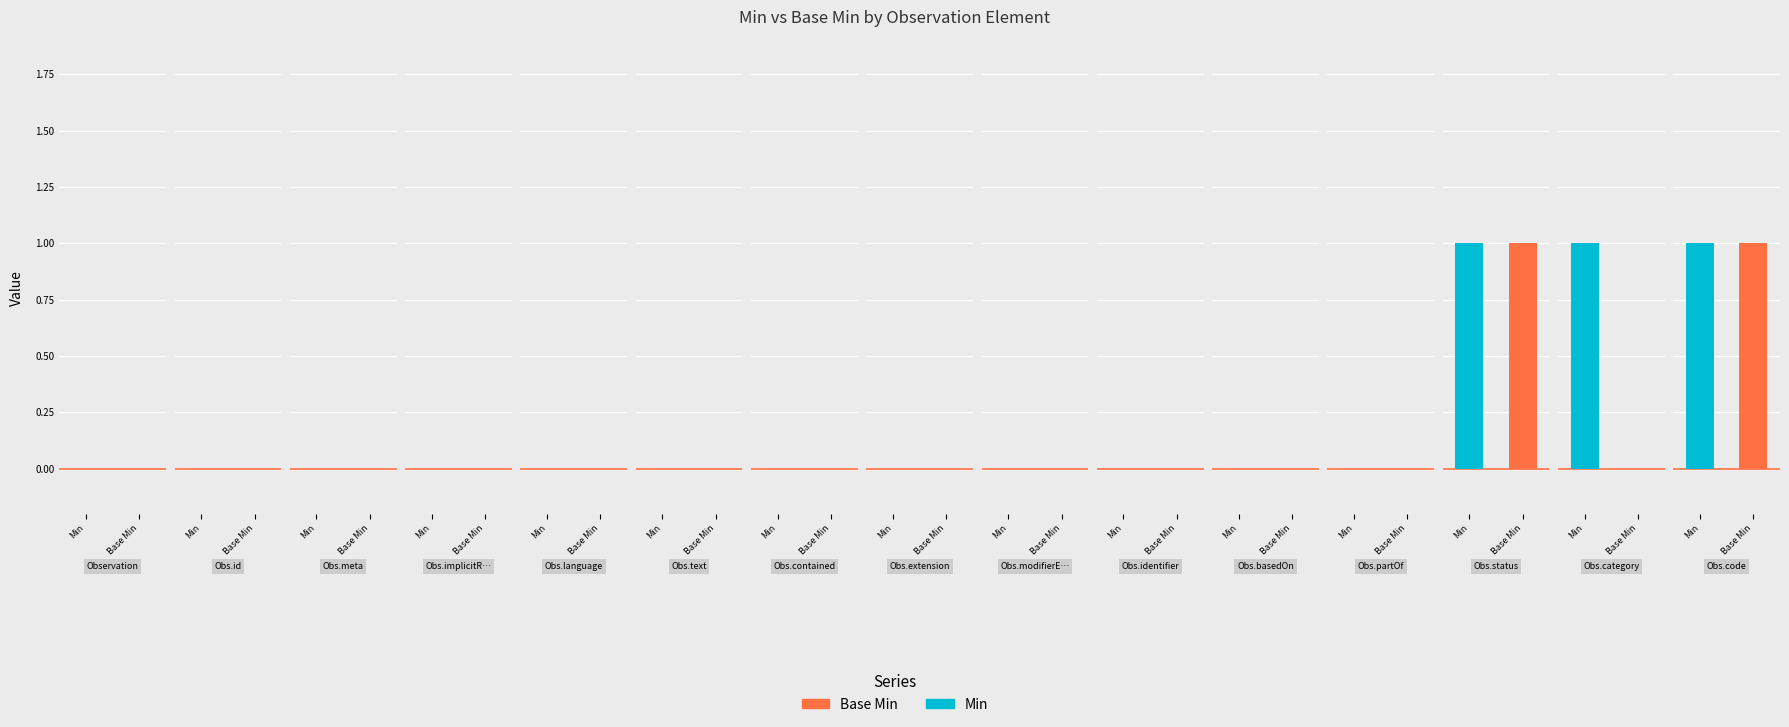

Reading left to right, transcribe all the data shown in this chart.

Min: Observation=0	Observation.id=0	Observation.meta=0	Observation.implicitRules=0	Observation.language=0	Observation.text=0	Observation.contained=0	Observation.extension=0	Observation.modifierExtension=0	Observation.identifier=0	Observation.basedOn=0	Observation.partOf=0	Observation.status=1	Observation.category=1	Observation.code=1
Base Min: Observation=0	Observation.id=0	Observation.meta=0	Observation.implicitRules=0	Observation.language=0	Observation.text=0	Observation.contained=0	Observation.extension=0	Observation.modifierExtension=0	Observation.identifier=0	Observation.basedOn=0	Observation.partOf=0	Observation.status=1	Observation.category=0	Observation.code=1